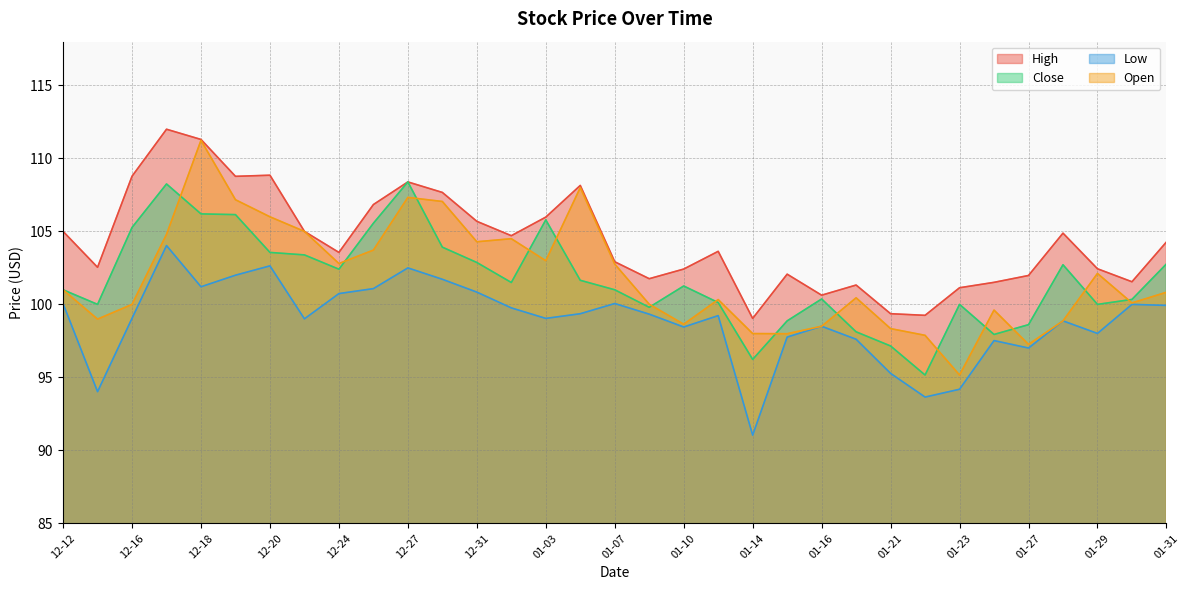

Reading right to left, what are all the values shown in this chart?

High: 104.3	101.6	102.4	104.9	102.0	101.5	101.1	99.2	99.4	101.3	100.6	102.1	99.0	103.6	102.4	101.8	102.9	108.2	106.0	104.7	105.7	107.7	108.4	106.8	103.6	105.0	108.8	108.8	111.3	112.0	108.8	102.5	105.0
Close: 102.8	100.3	100.0	102.7	98.6	97.9	100.0	95.2	97.2	98.1	100.4	98.9	96.2	100.1	101.3	99.8	101.0	101.7	105.8	101.5	102.9	103.9	108.4	105.6	102.4	103.4	103.6	106.2	106.2	108.2	105.3	100.0	101.0
Low: 99.9	100.0	98.0	98.9	97.0	97.5	94.2	93.7	95.3	97.6	98.5	97.8	91.0	99.2	98.4	99.3	100.1	99.4	99.0	99.8	100.8	101.7	102.5	101.1	100.7	99.0	102.6	102.0	101.2	104.0	99.1	94.0	100.1
Open: 100.8	100.1	102.1	98.9	97.3	99.6	95.2	97.9	98.3	100.4	98.5	98.0	98.0	100.3	98.6	100.0	102.8	108.0	103.0	104.5	104.3	107.1	107.3	103.7	102.8	105.0	106.0	107.2	111.2	104.8	100.0	99.0	101.0